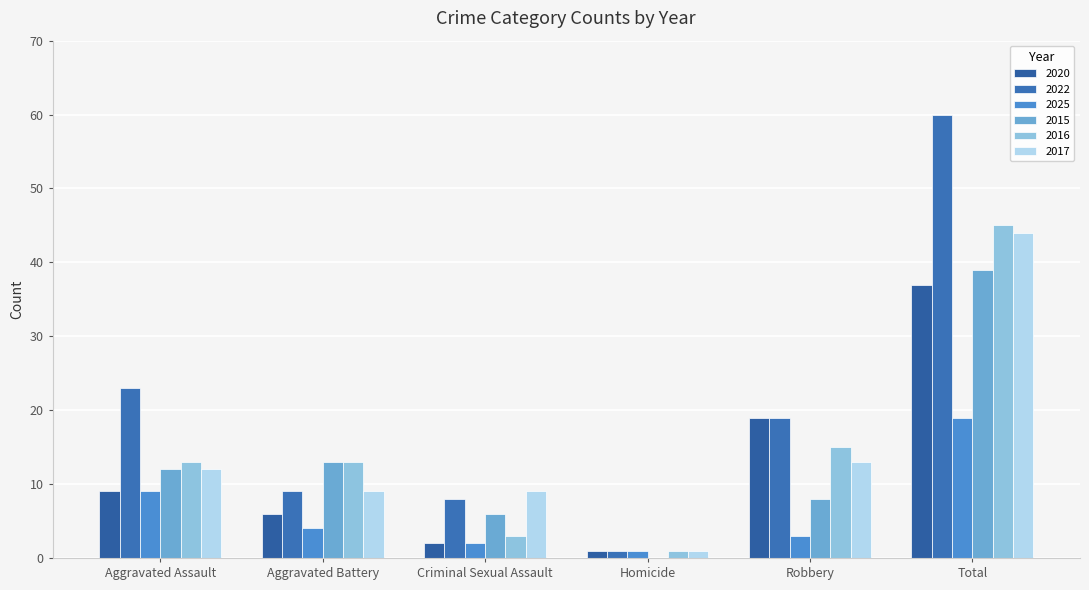

The 2020 series shows 1 at Criminal Sexual Assault. True or false?

False